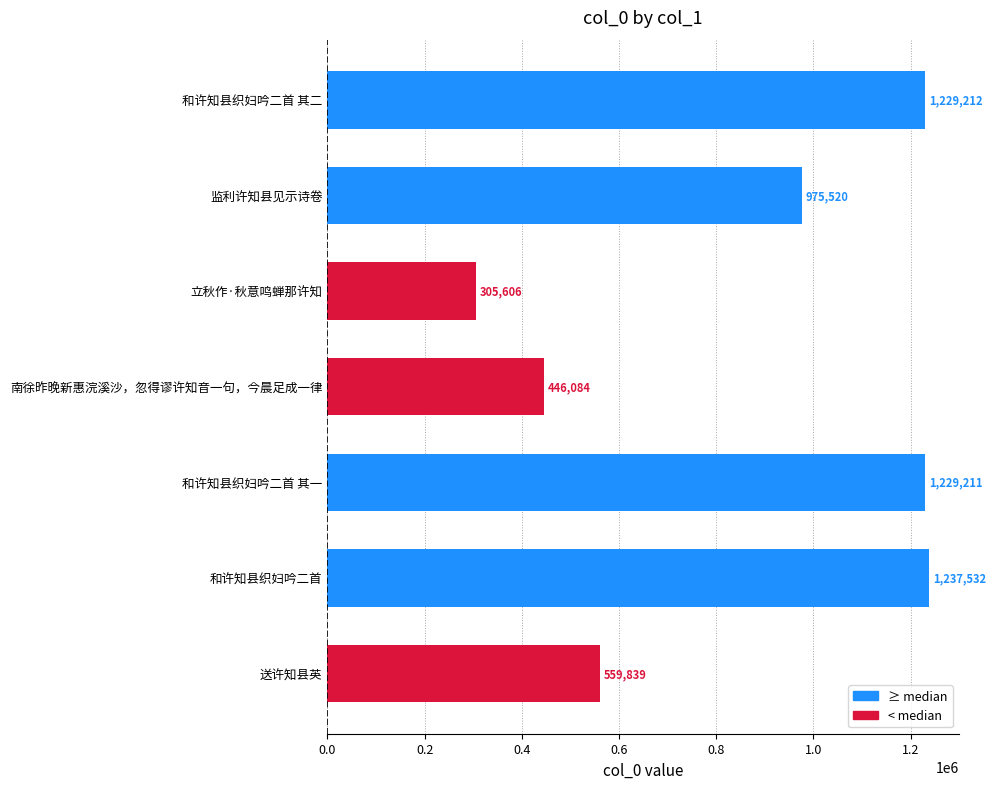

Are the bars horizontal?

Yes